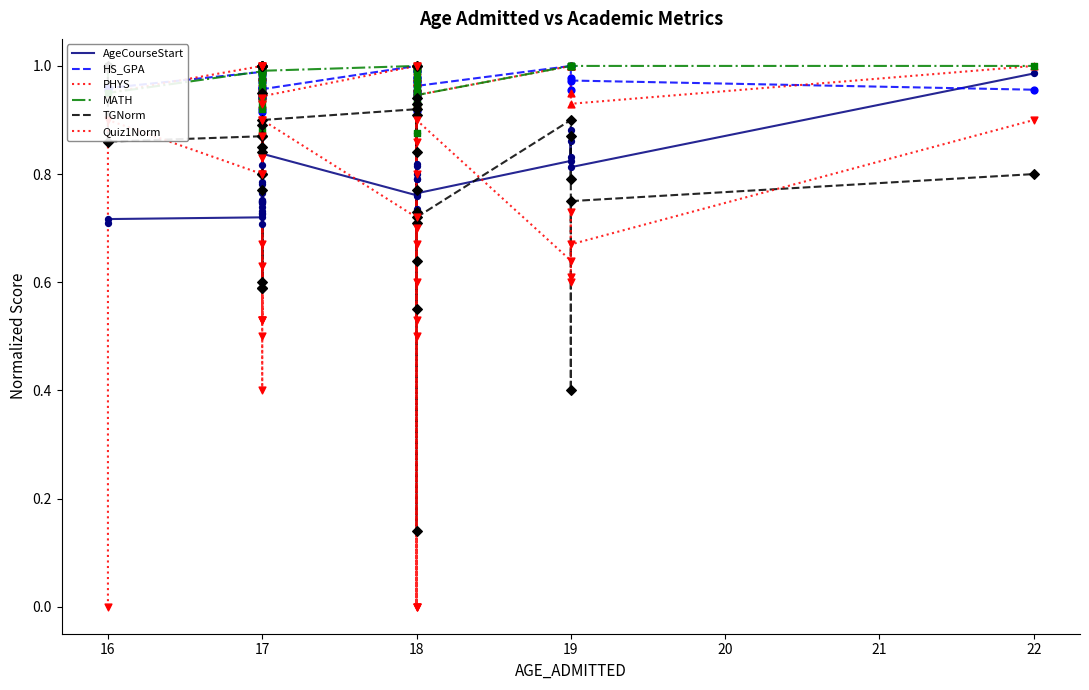

What are all the series names shown in the legend?

AgeCourseStart, HS_GPA, PHYS, MATH, TGNorm, Quiz1Norm